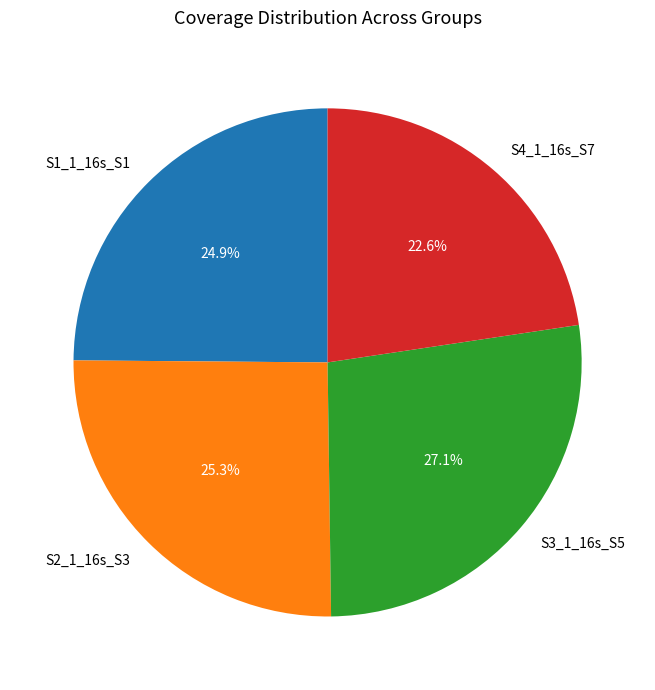

How much of the chart is everything except S3_1_16s_S5?

72.9%